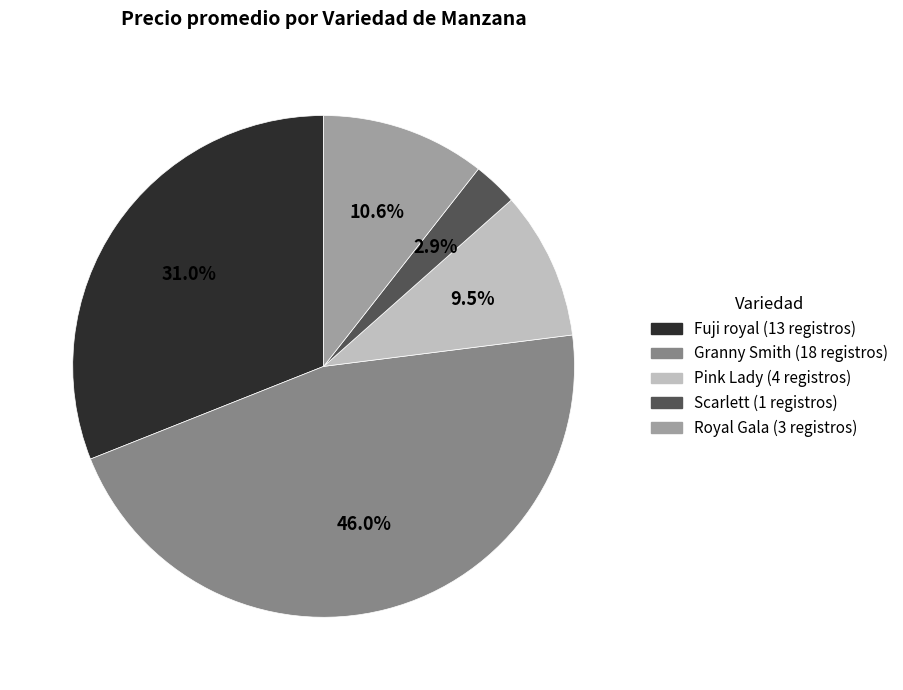

Is there a majority slice in this chart?

No